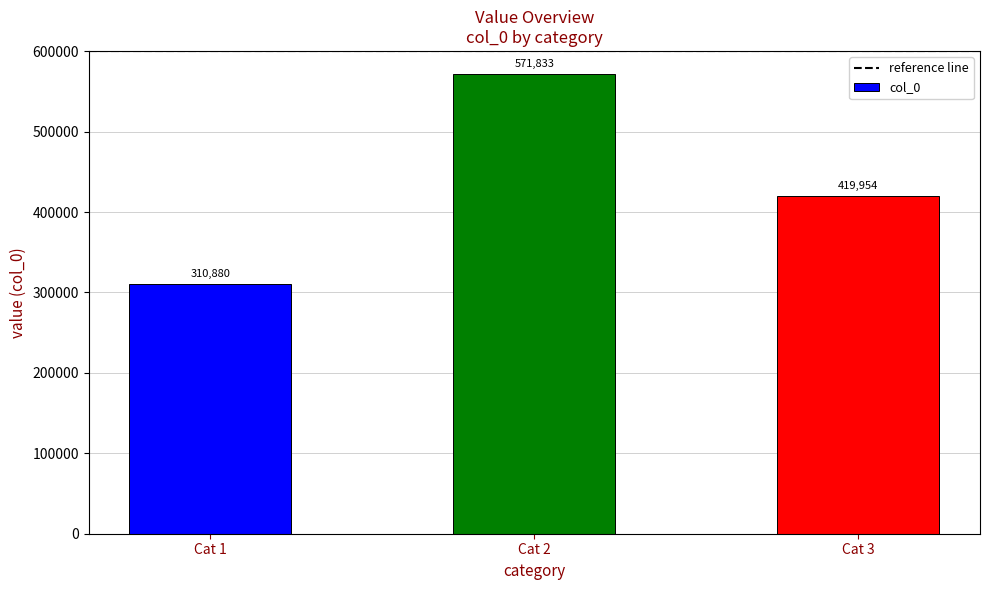

Where does the data first go above 419954?

Cat 2